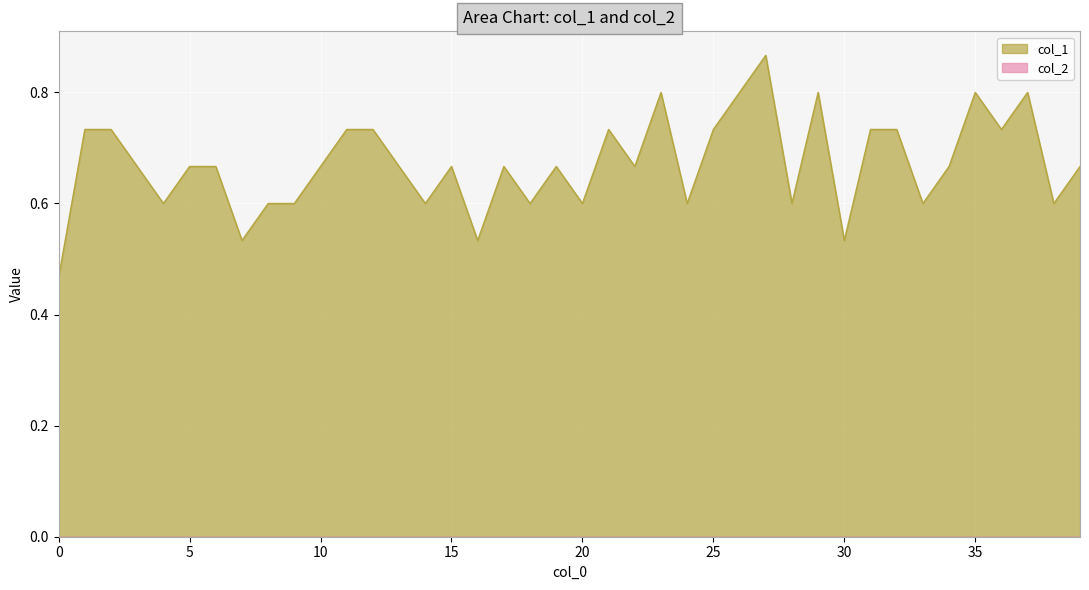

What is the value of the 36th point from the left?

0.8